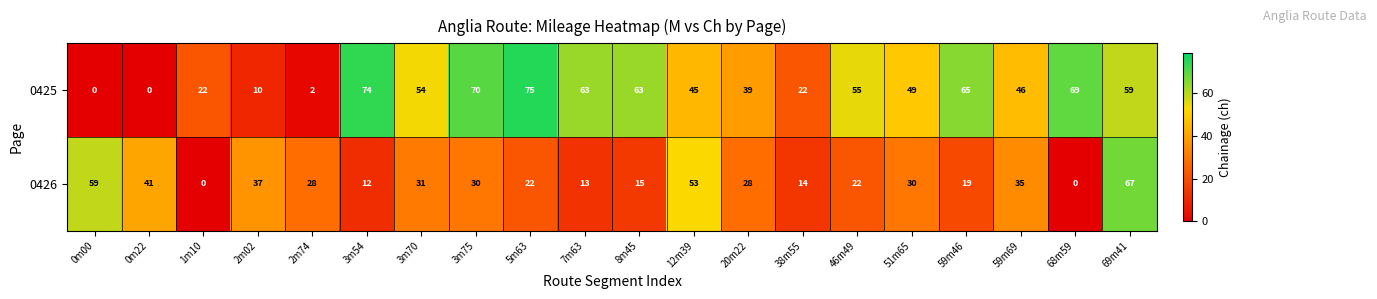

Where is 0425 nearest to the value 37?

20m22